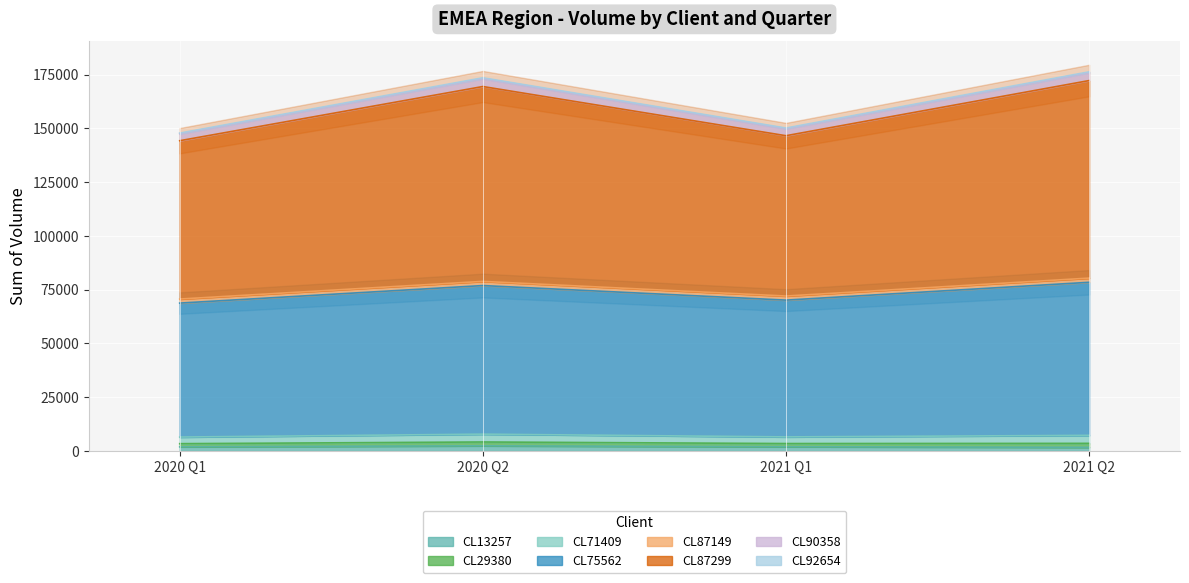

True or false: CL87299 has a value of 201740 at 2020 Q1.

False